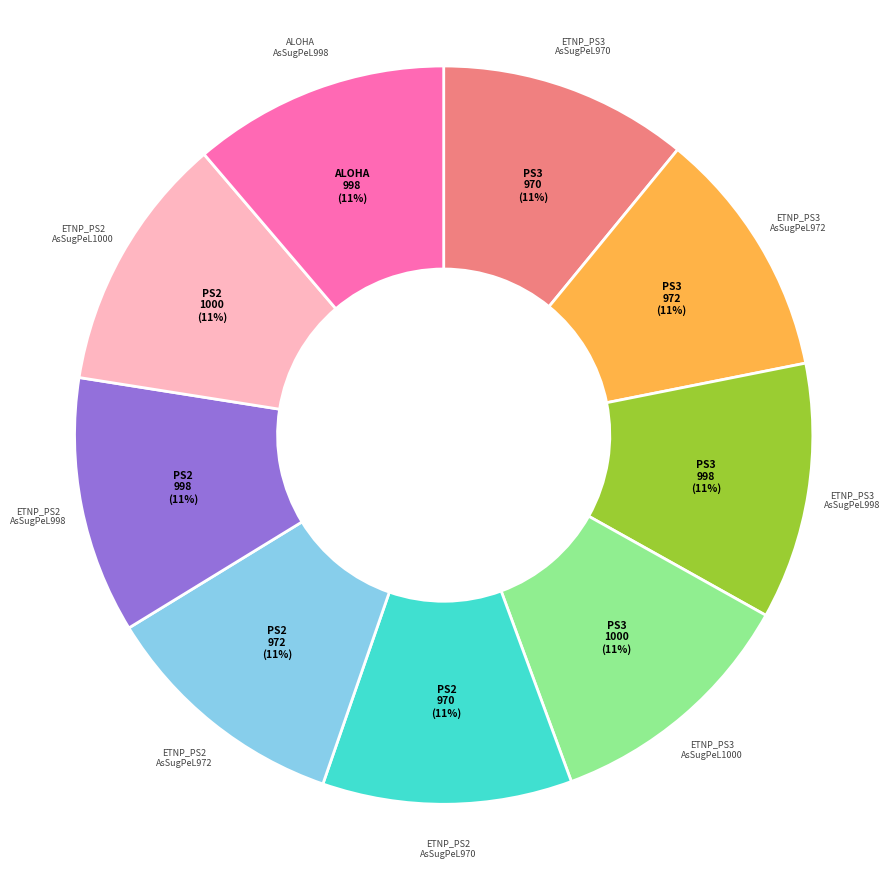

Does any single category account for the majority?

No